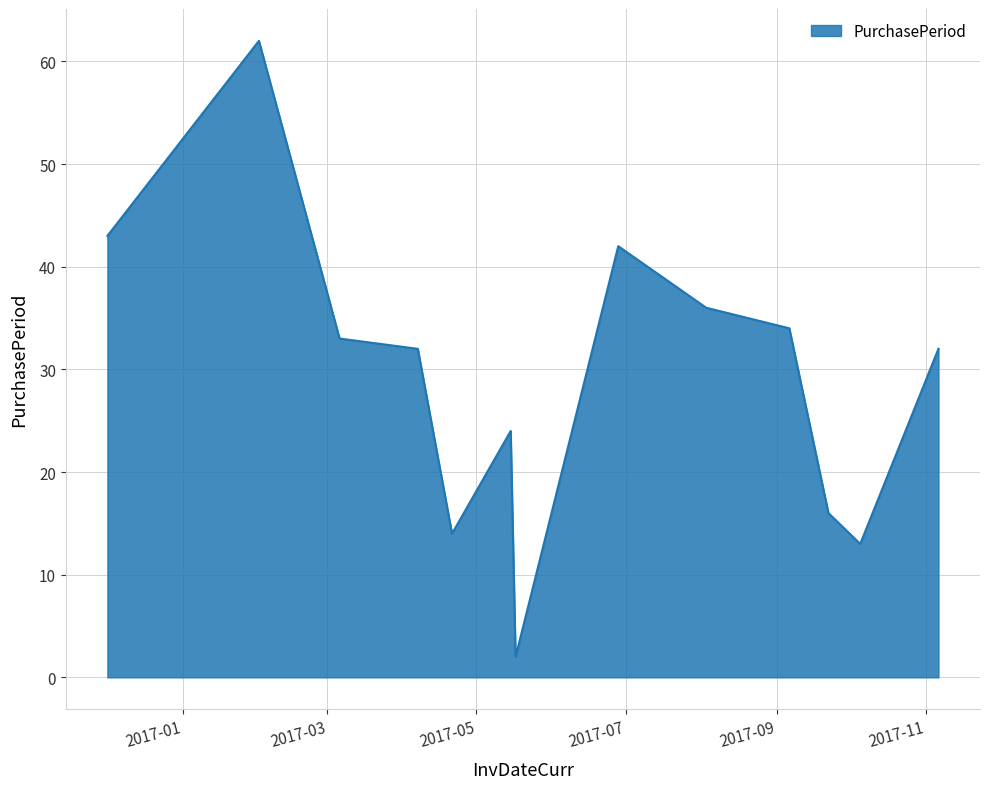

What is the average value?

29